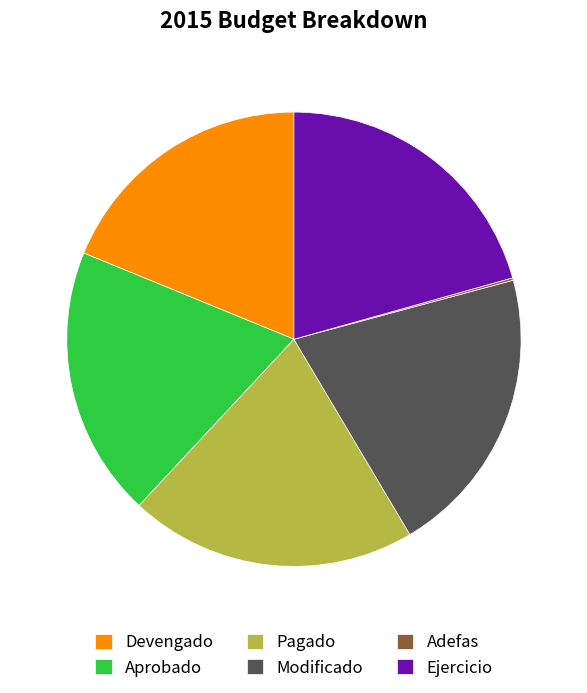

Combined, do Pagado and Modificado account for over 50%?

No